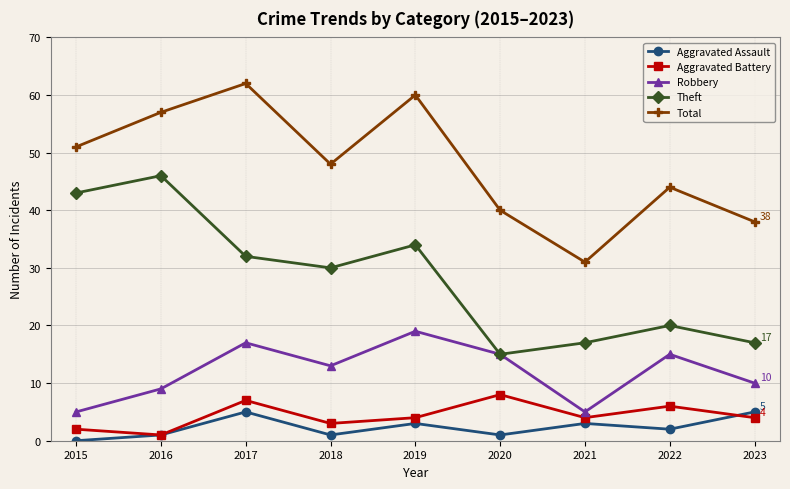

True or false: Theft has more than 2 interior local peaks.

True